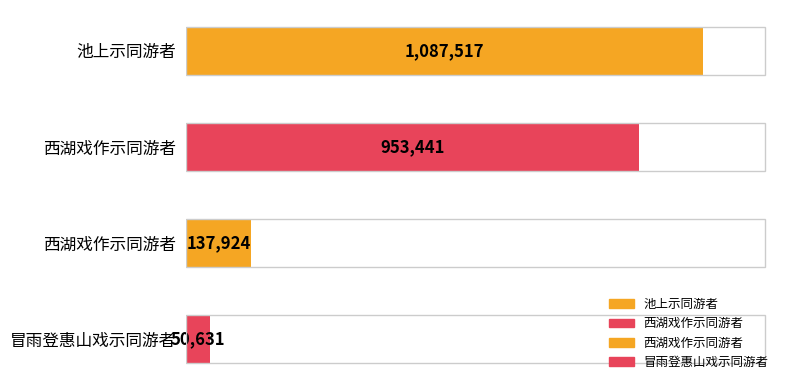

Does the chart contain any negative values?

No